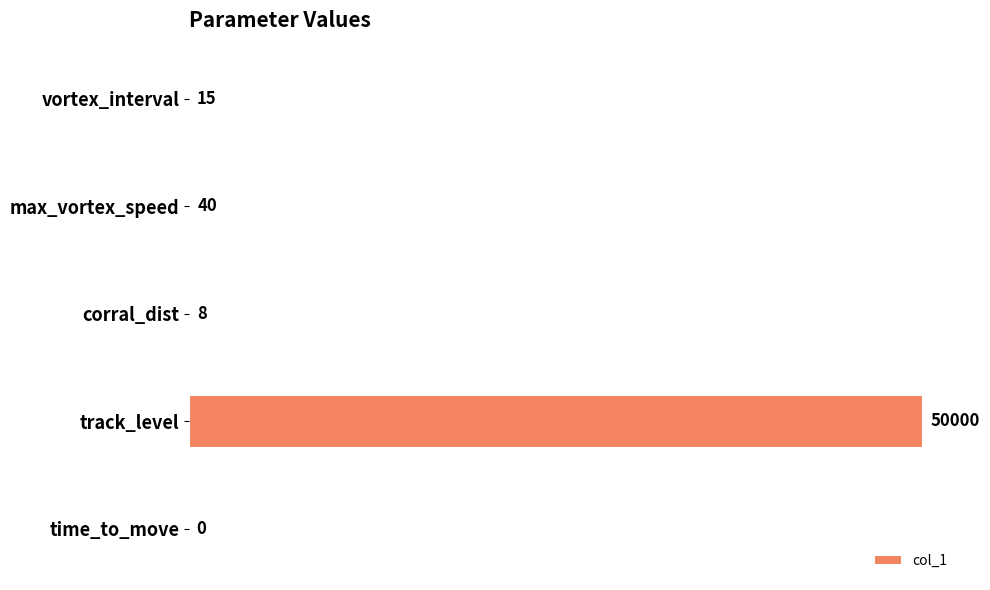

Which has a higher value, vortex_interval or max_vortex_speed?

max_vortex_speed